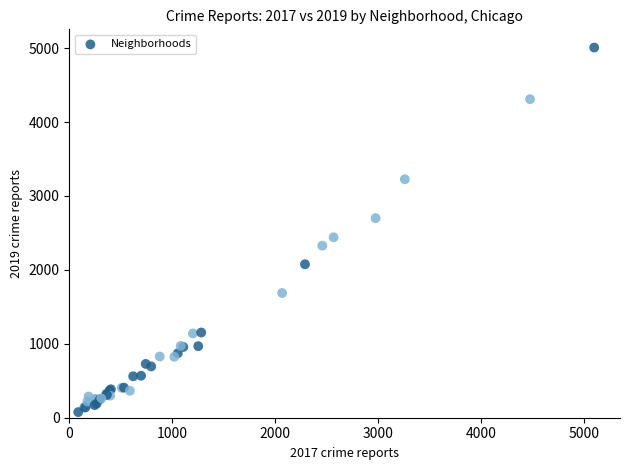

What Y value in the scatter plot is closest to 2542?

2441